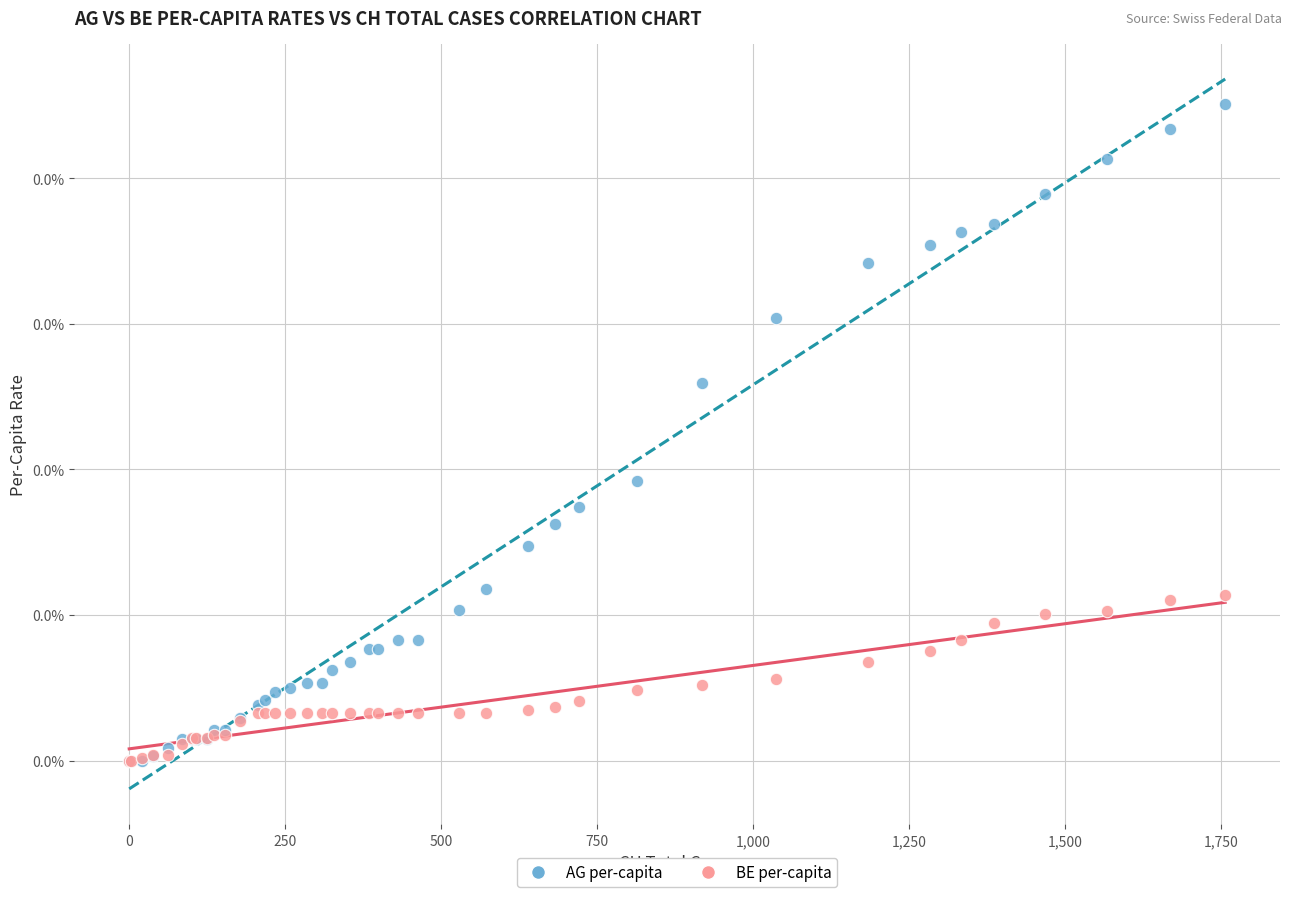

What are all the series names shown in the legend?

AG per-capita, BE per-capita